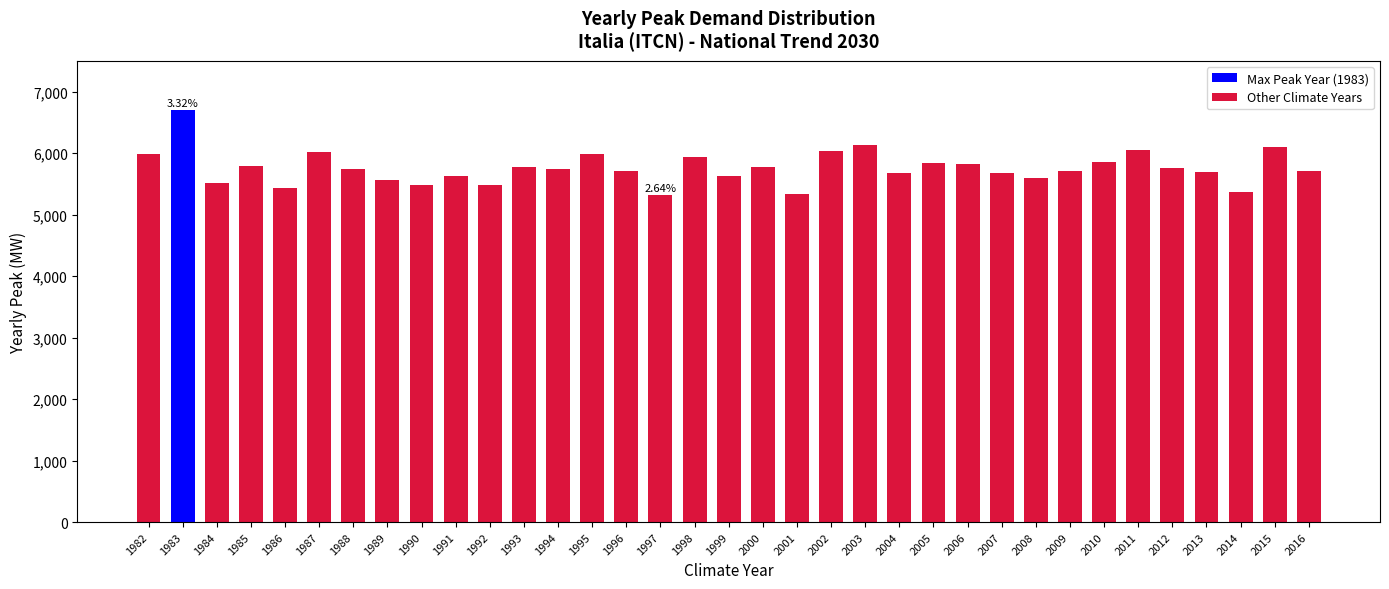

The chart shows a value of 5564.2 at 1989. True or false?

True